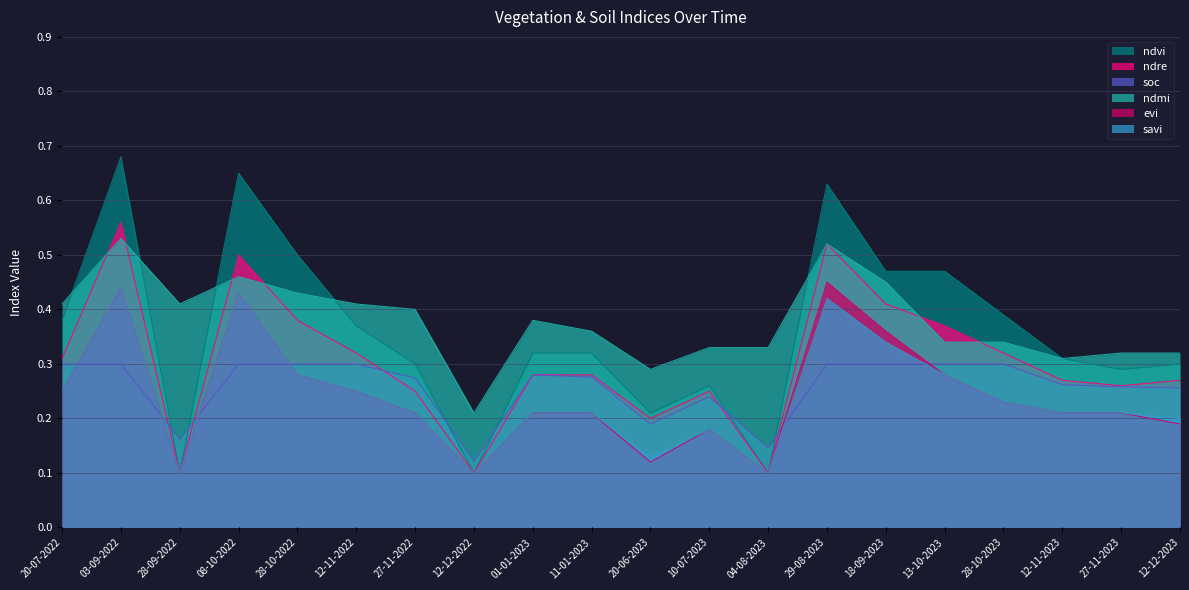

What is the label of the 12th point from the left?

10-07-2023